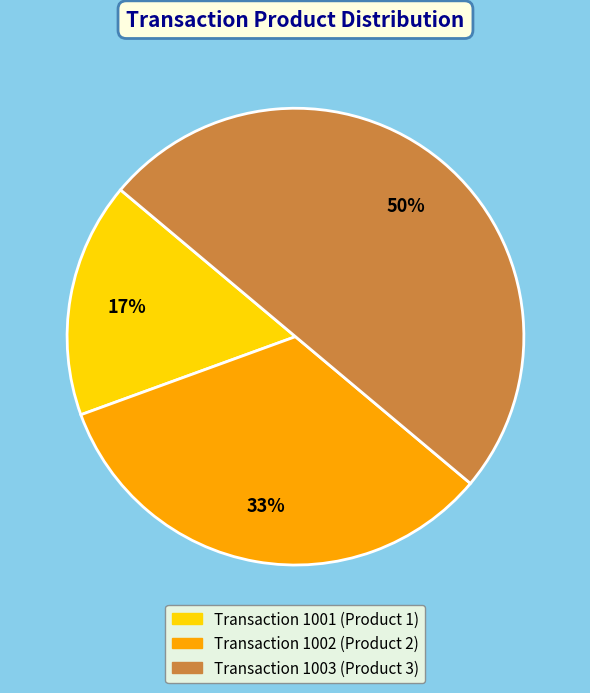

To the nearest percent, what is the average slice percentage?

33%